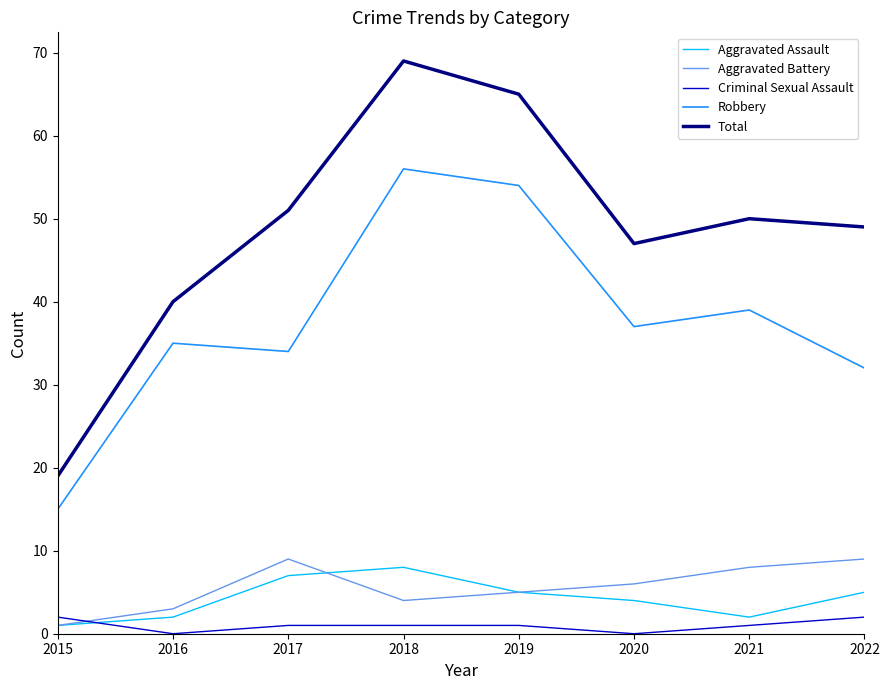

What is the approximate value of Aggravated Battery at 2020?

6